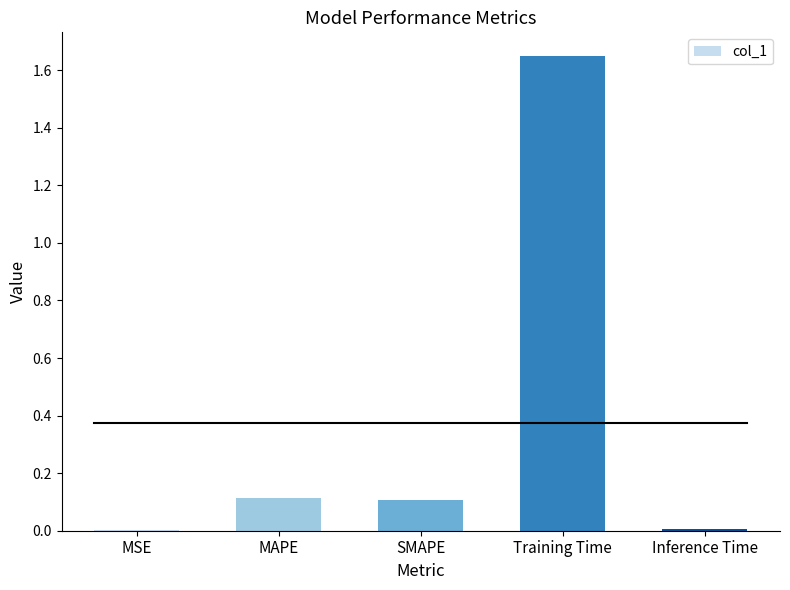

How many distinct data groups are displayed?

1